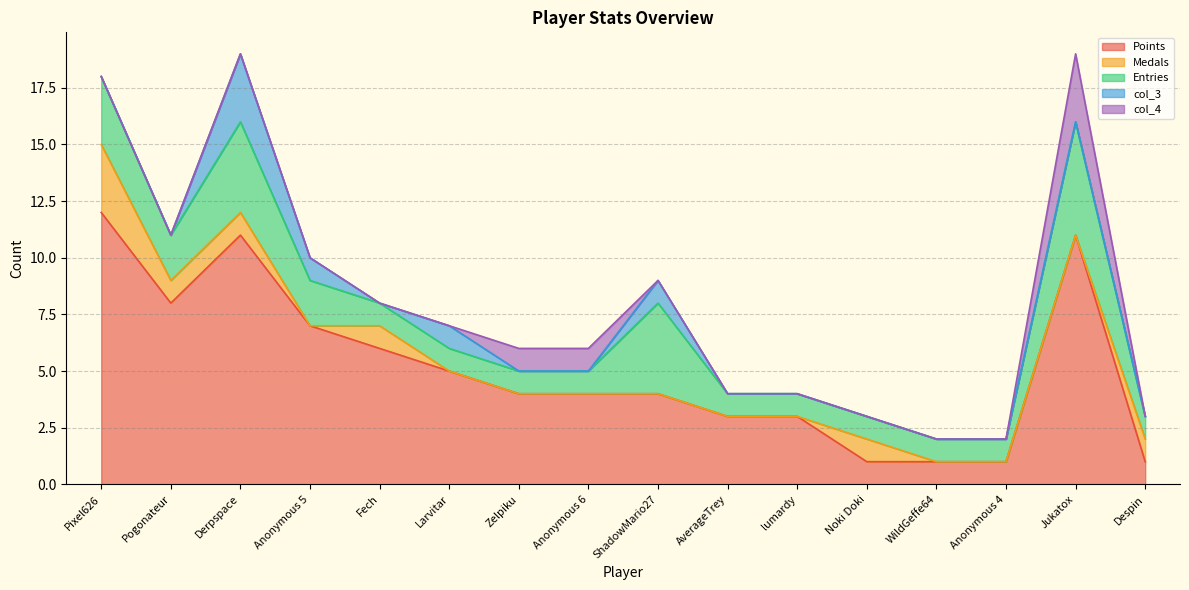

At which category does Points reach its first local valley?

Pogonateur